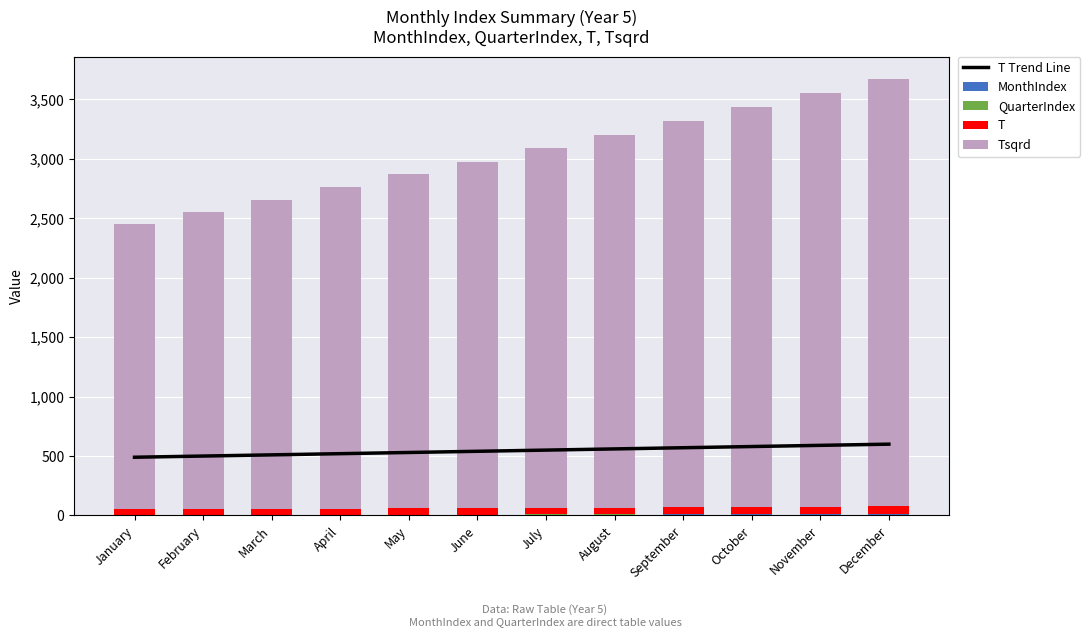

Which series has the widest spread of values?

Tsqrd